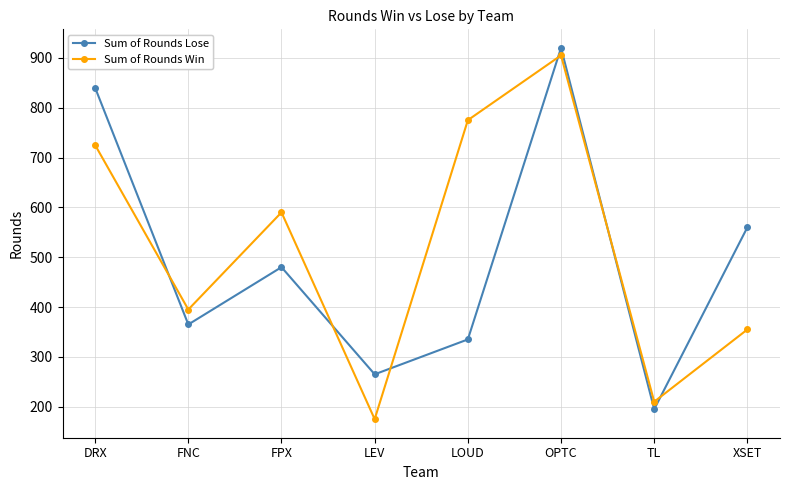

What is the sum of the Sum of Rounds Lose values at LEV and FPX?

745